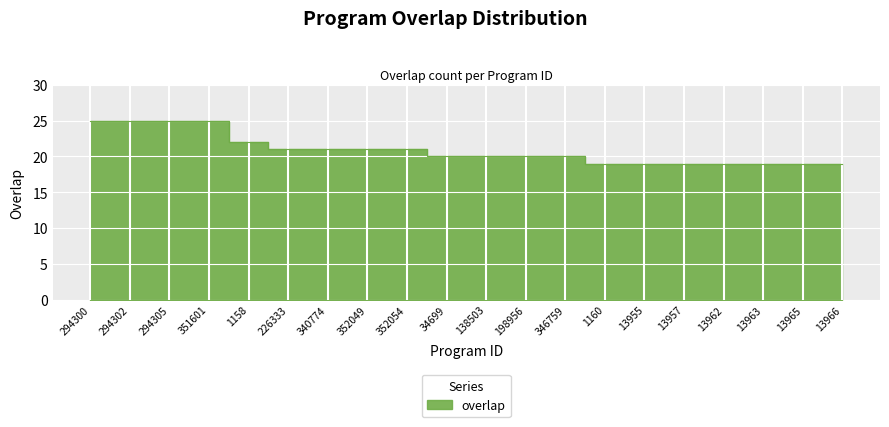

What is the greatest value displayed?

25